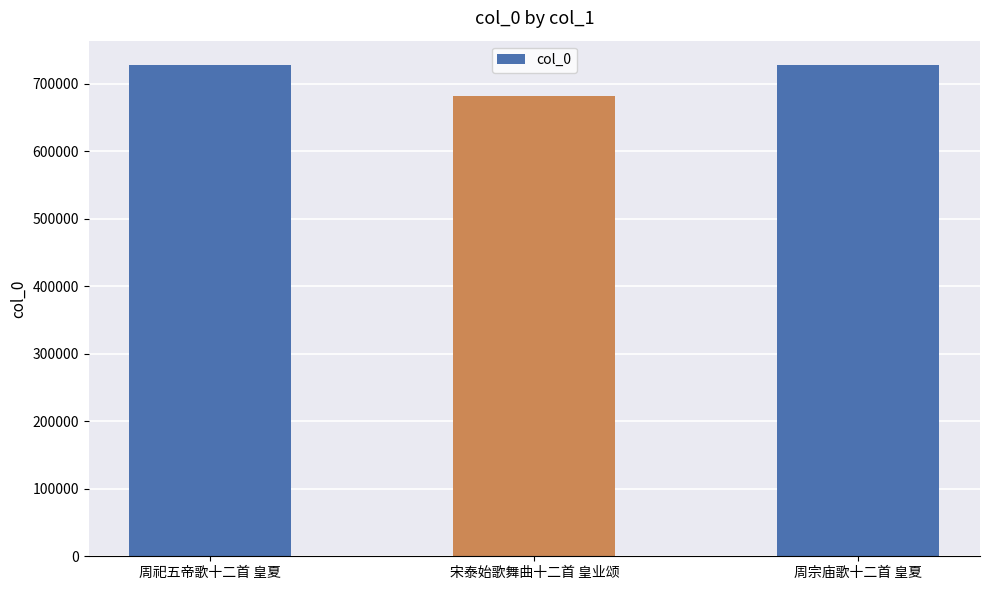

How many values are below 727289?

1